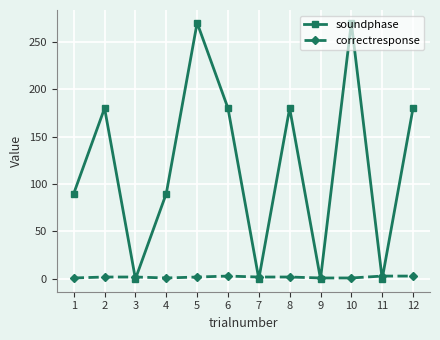

True or false: soundphase has more than 0 points higher than both neighbors.

True